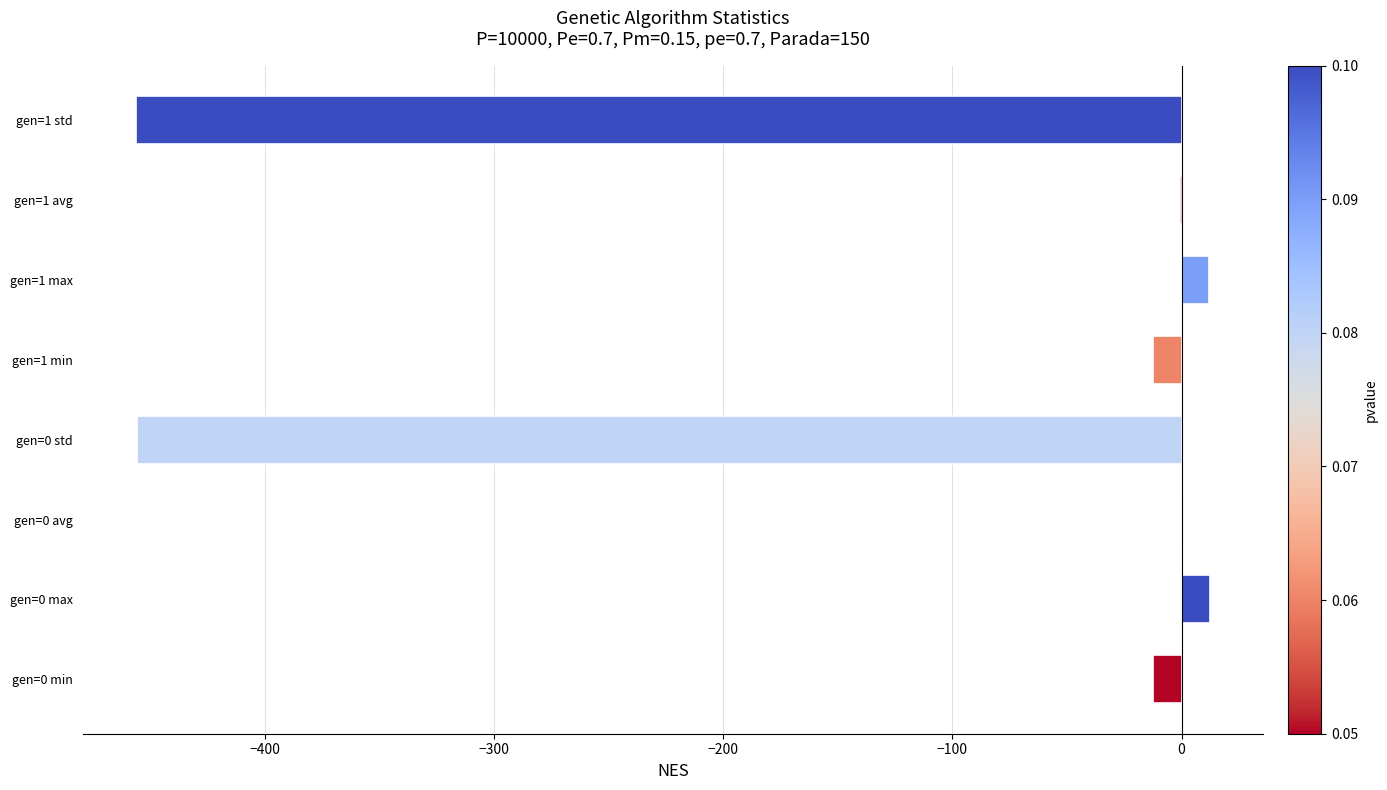

Count the number of categories in the chart.

8